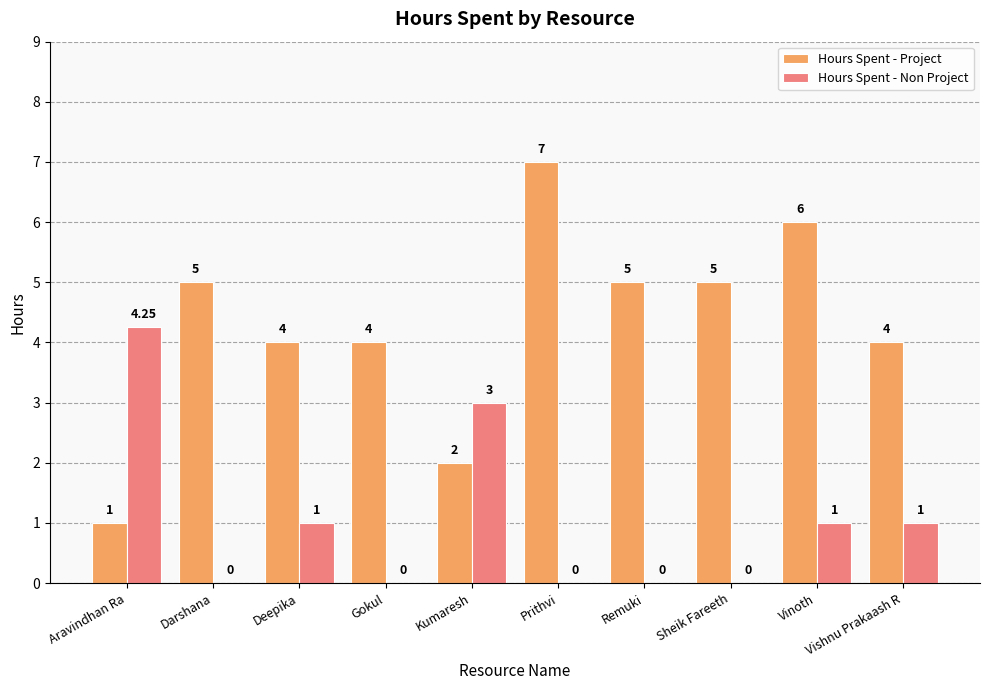

At which label does Hours Spent - Project reach its peak?

Prithvi